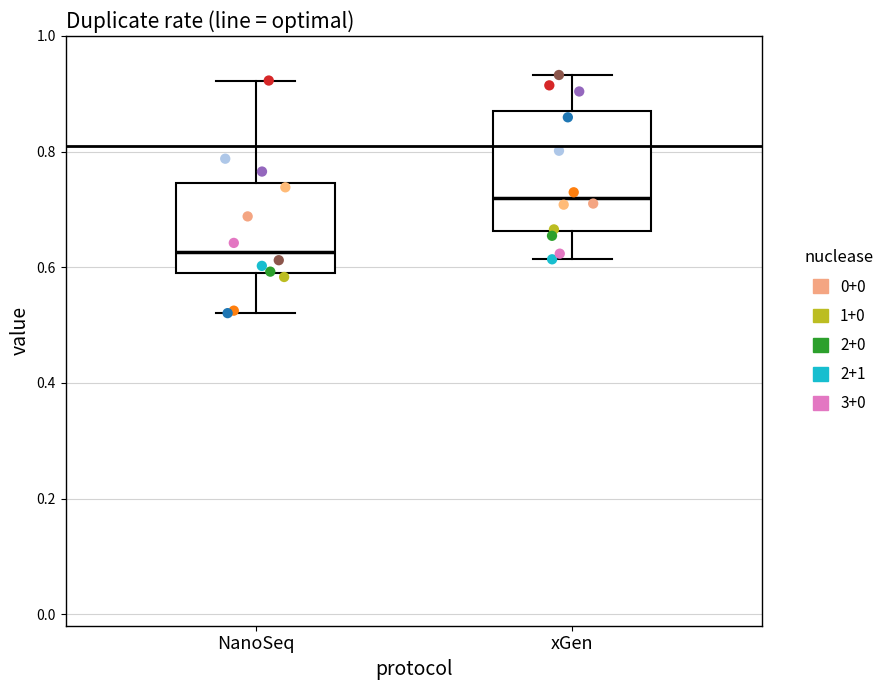

Reading left to right, transcribe this box plot: for each box, give where its median line is, the range the box spans, and where its two whiskers end, as read against the y-axis. The values are not printed on the chart, so give them approximately, as read against the axis.

NanoSeq: median 0.62, box 0.60 to 0.74, whiskers 0.52 to 0.92
xGen: median 0.72, box 0.66 to 0.88, whiskers 0.62 to 0.94